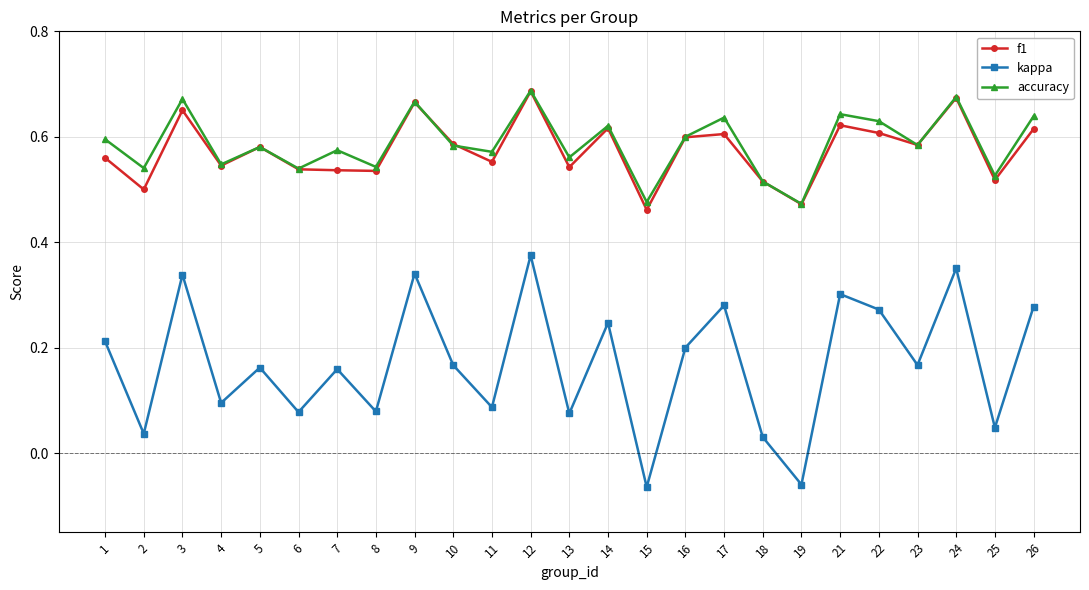

Is the value of f1 at 15 greater than the value of kappa at 6?

Yes